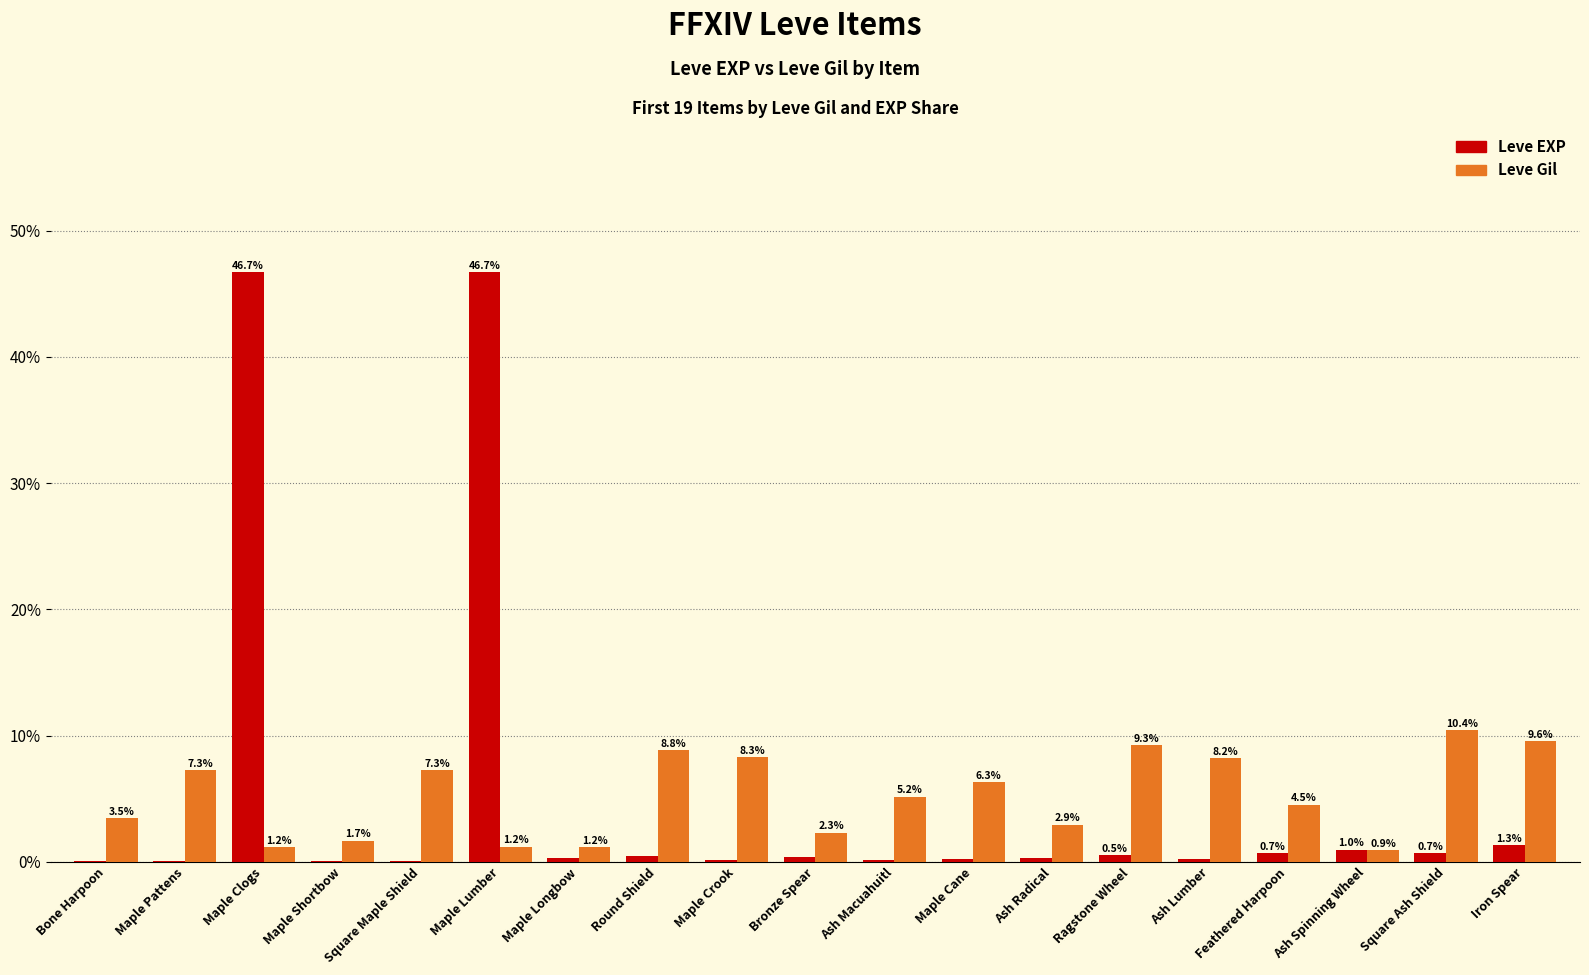

What is the average value of the Leve EXP series?

5.3